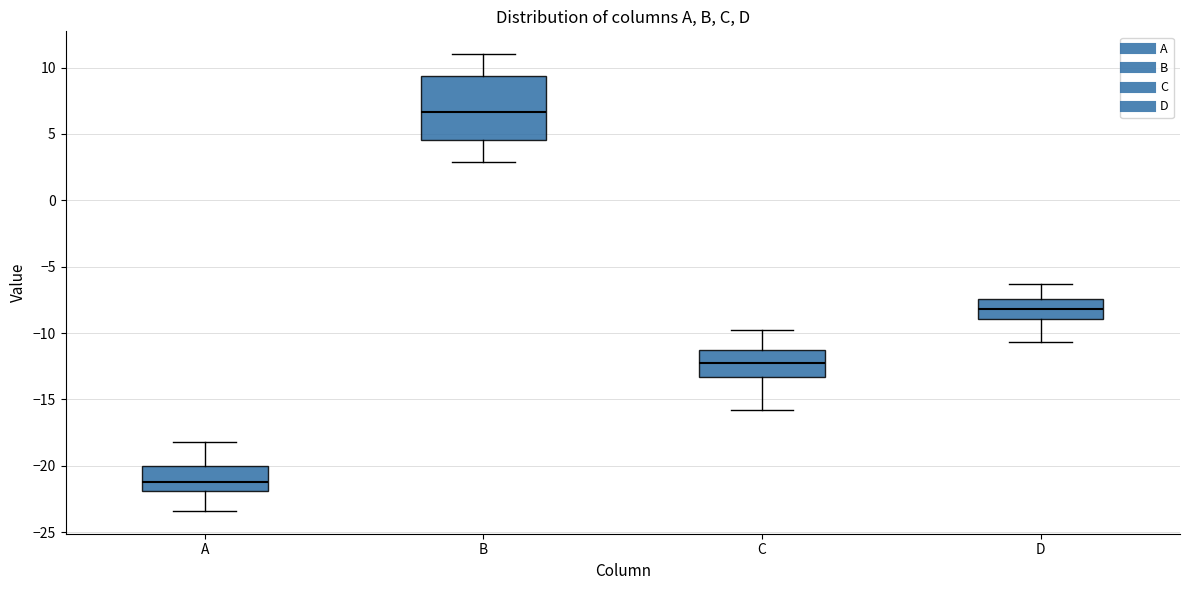

Where does the median line of the box for D sit on the y-axis? The values are not printed on the chart, so give them approximately, as read against the axis.

-8.0